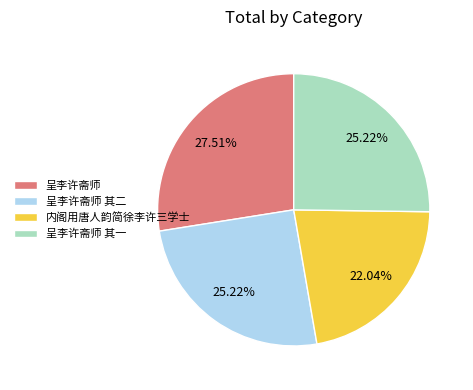

To the nearest percent, what portion does 呈李许斋师 represent?

28%